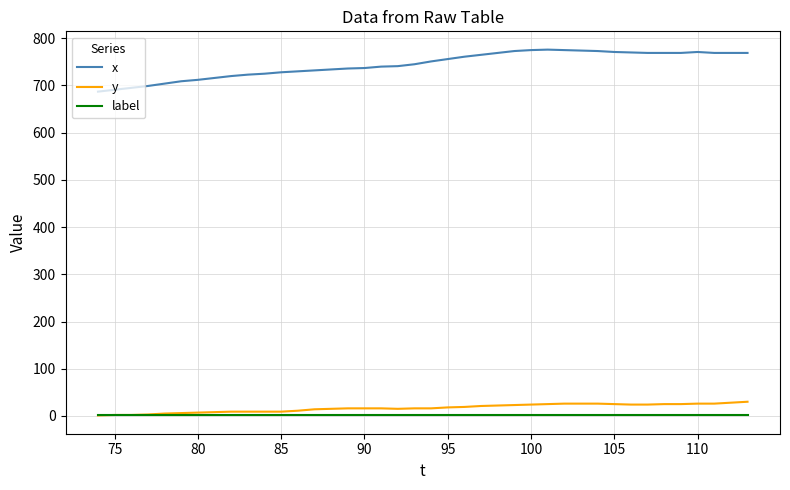

Which series has the largest total across all categories?

x